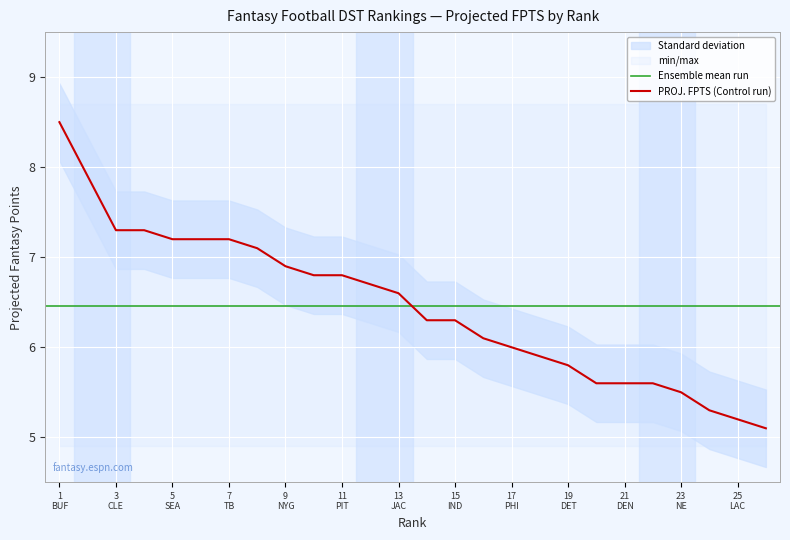

Reading left to right, what are all the values shown in this chart?

8.5	7.9	7.3	7.3	7.2	7.2	7.2	7.1	6.9	6.8	6.8	6.7	6.6	6.3	6.3	6.1	6.0	5.9	5.8	5.6	5.6	5.6	5.5	5.3	5.2	5.1